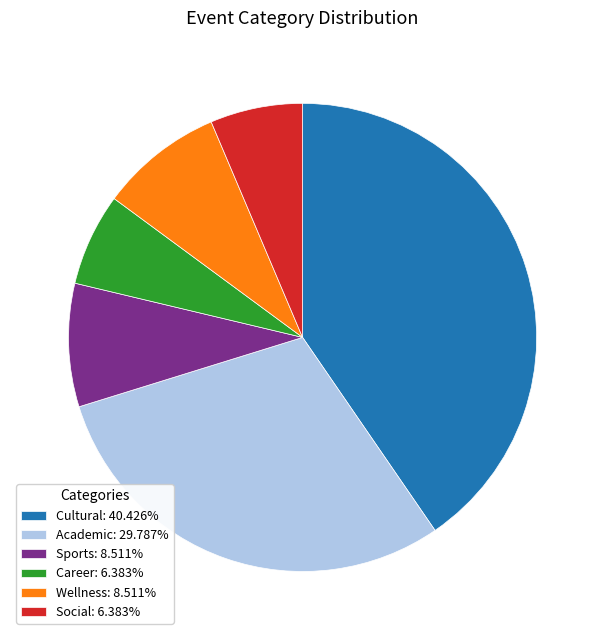

Approximately how many times larger is the value at Sports: 8.511% compared to Career: 6.383%?

1.3